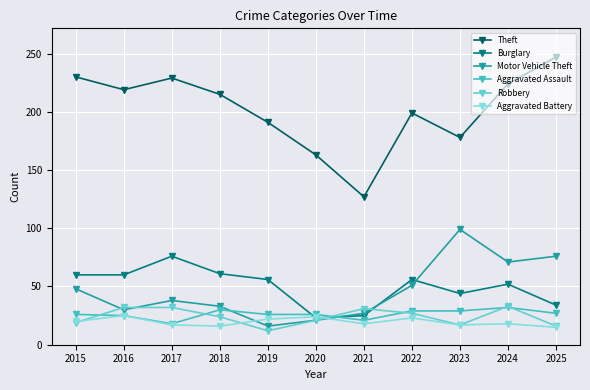

After their last crossing, which series has the higher values: Motor Vehicle Theft or Robbery?

Motor Vehicle Theft